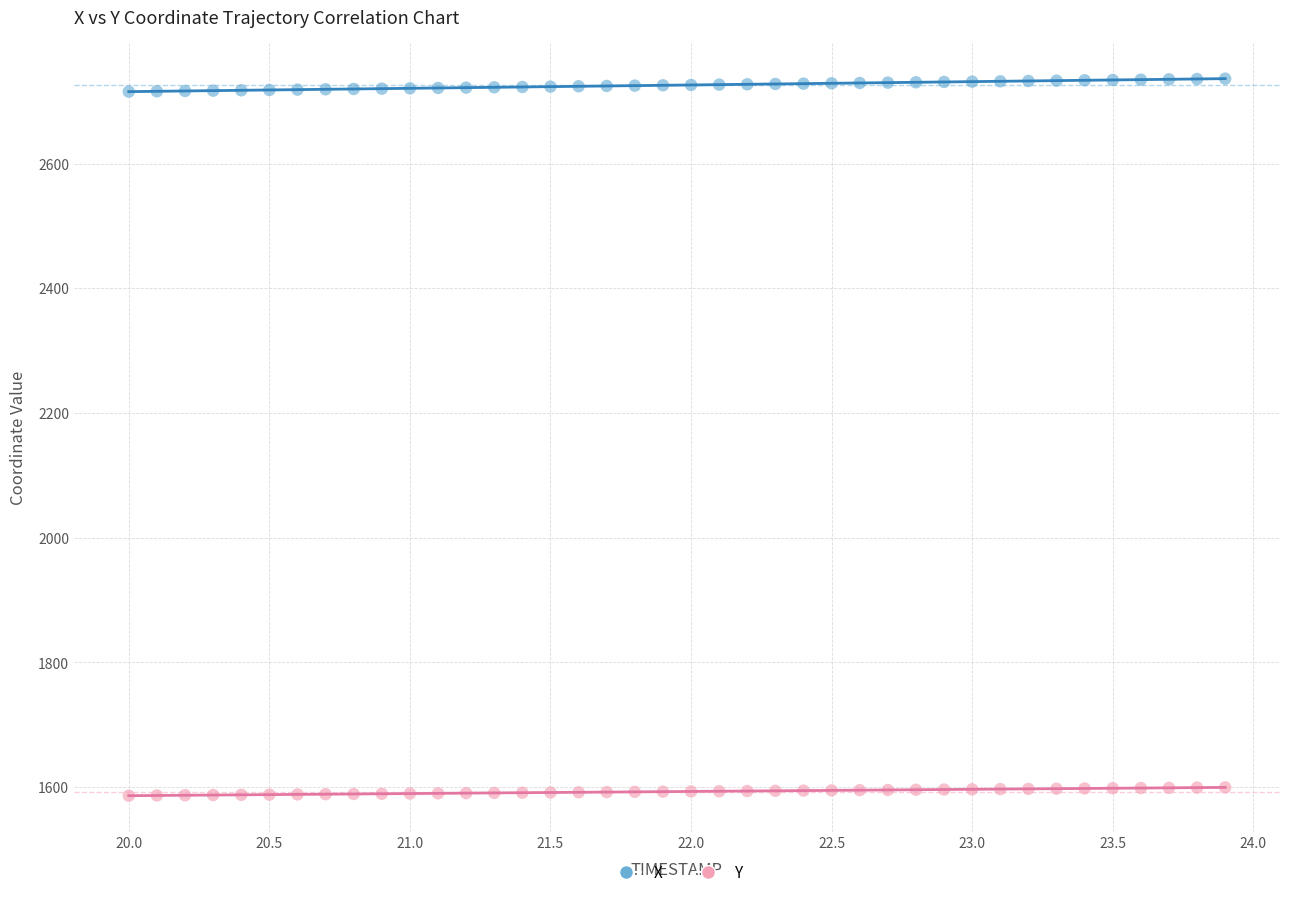

What are all the series names shown in the legend?

X, Y